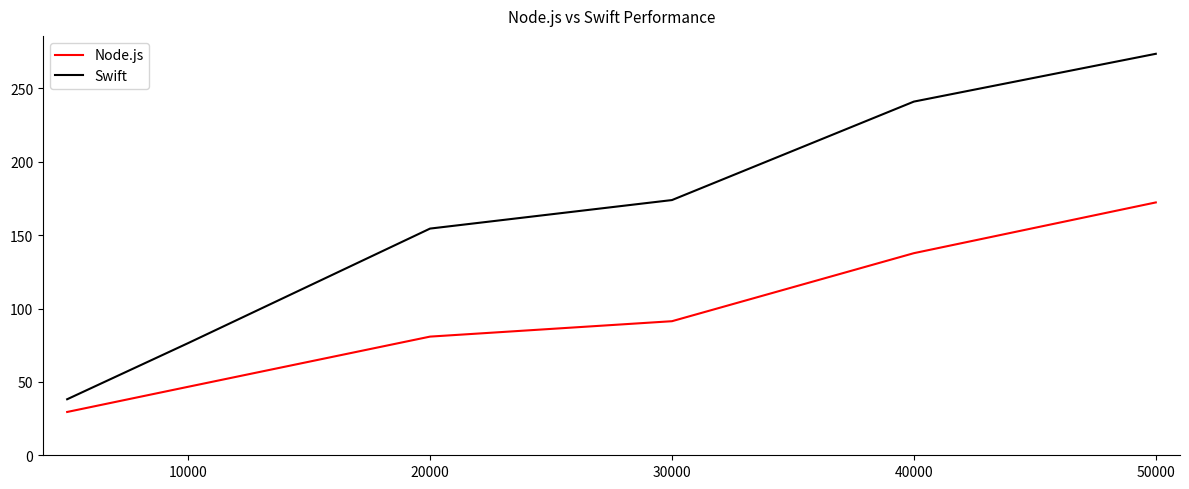

Reading right to left, what are all the values shown in this chart?

Node.js: 172.3	137.7	91.3	80.9	46.7	29.5
Swift: 273.5	241.0	173.9	154.5	76.4	38.2